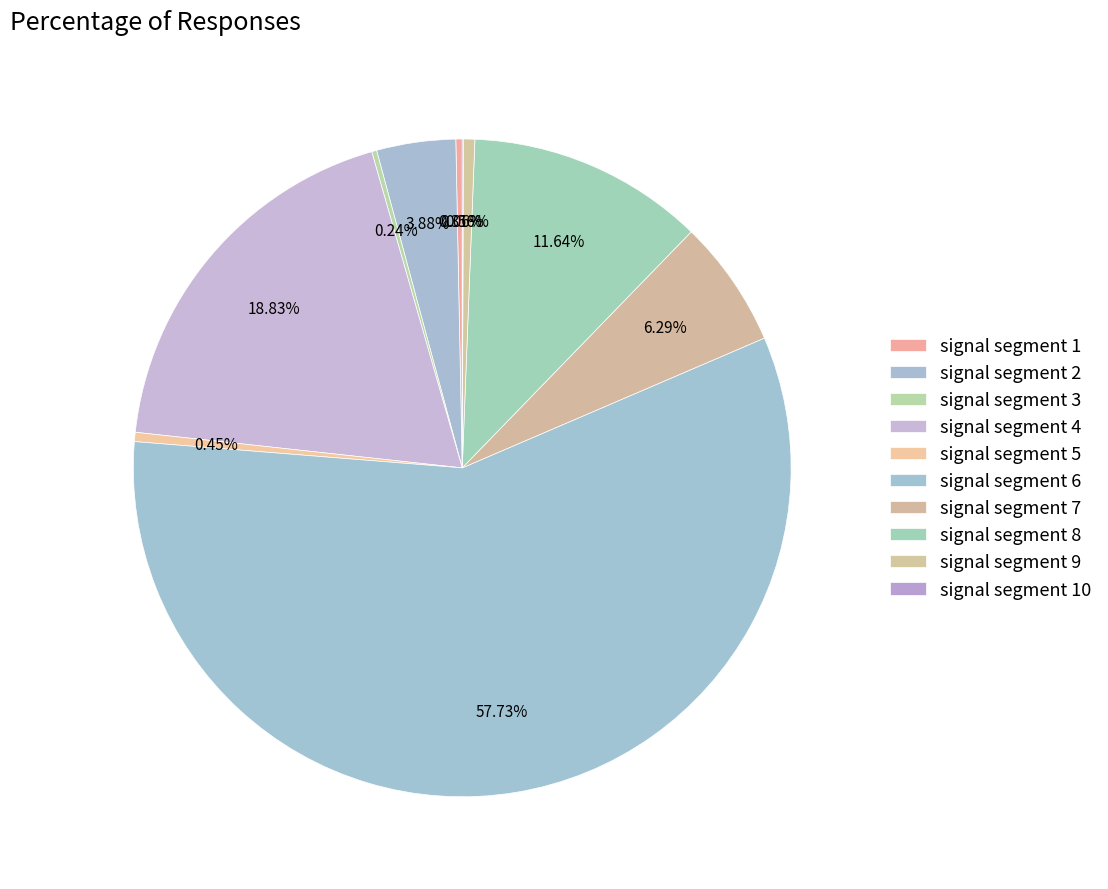

What is the total percentage of signal segment 1 and signal segment 5?

0.8%